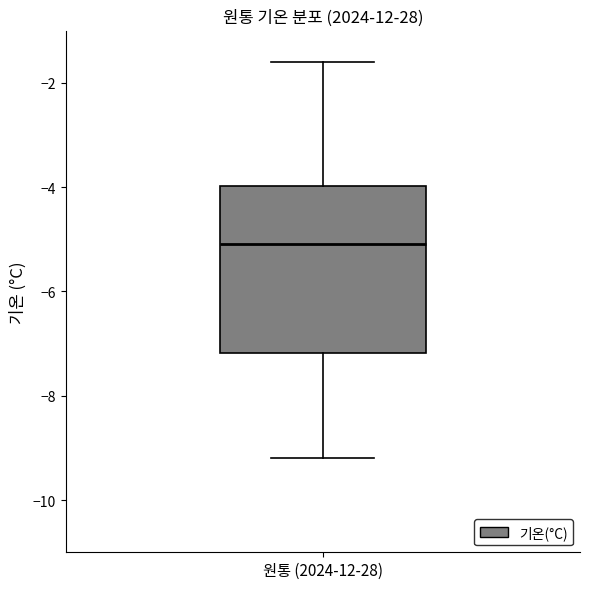

Where does the lower whisker of the box for 원통 (2024-12-28) end on the y-axis? The values are not printed on the chart, so give them approximately, as read against the axis.

-9.2